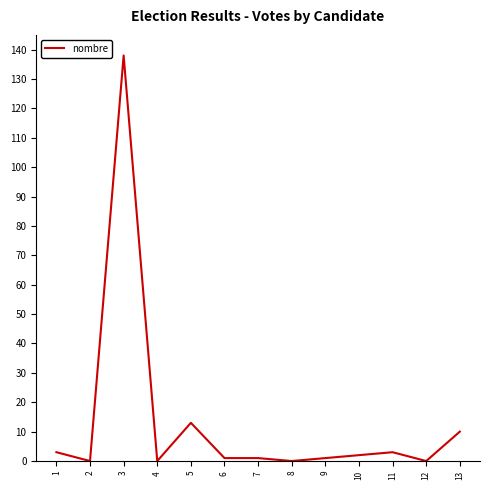

True or false: the data shows 1 at 7.

True